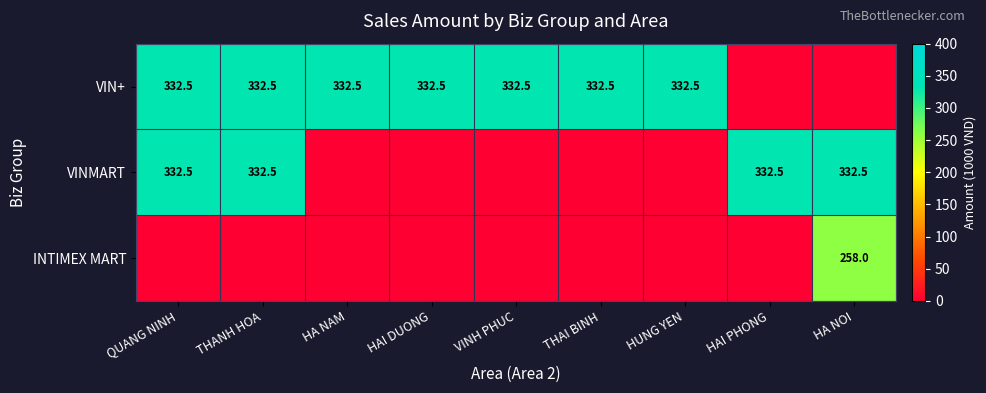

Is it true that VIN+ equals 332.5 at HA NAM?

True